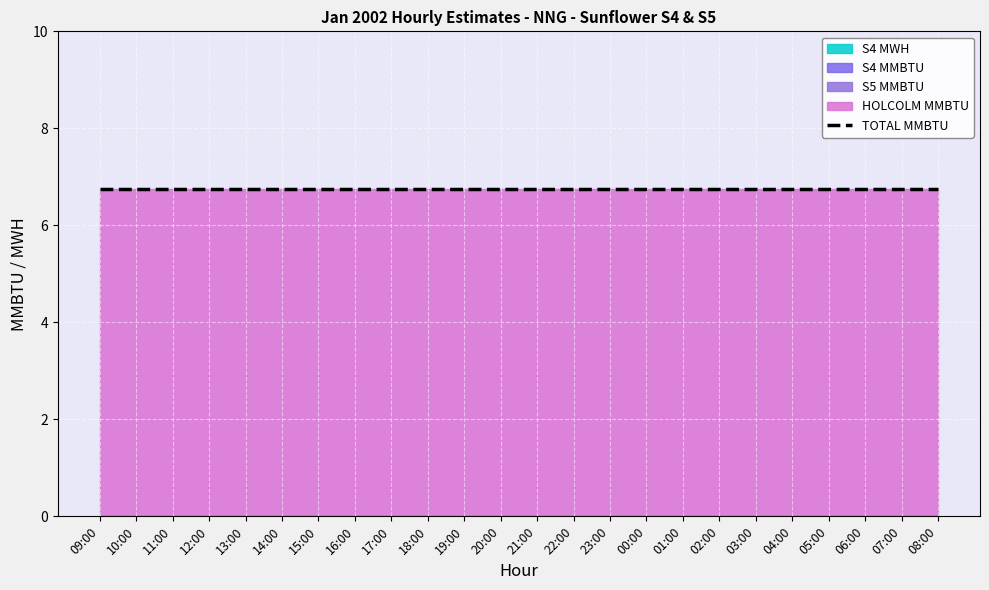

What is the total value across all series at 09:00?

13.5